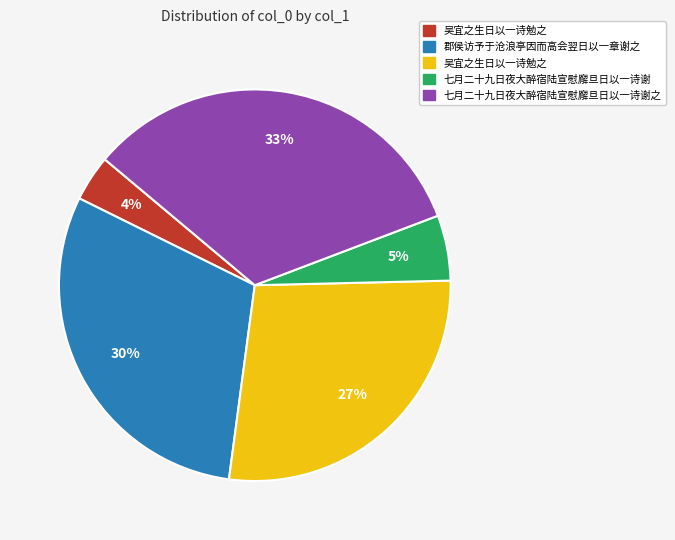

Does any single category account for the majority?

No